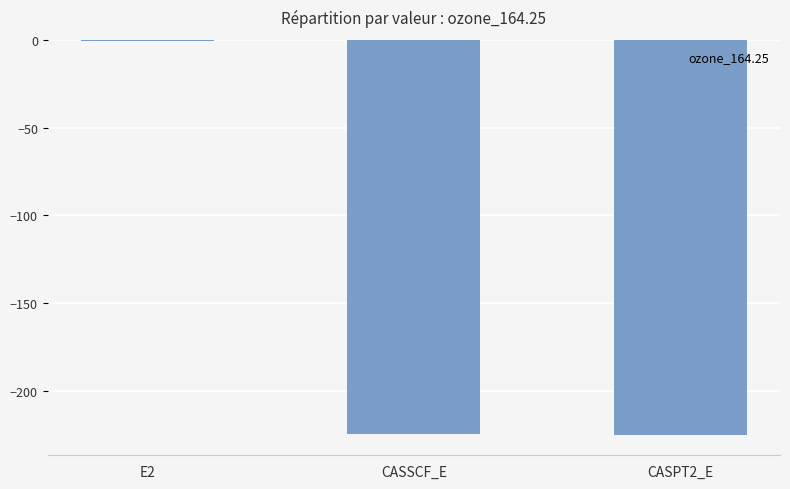

Read the value at CASPT2_E.

-225.2